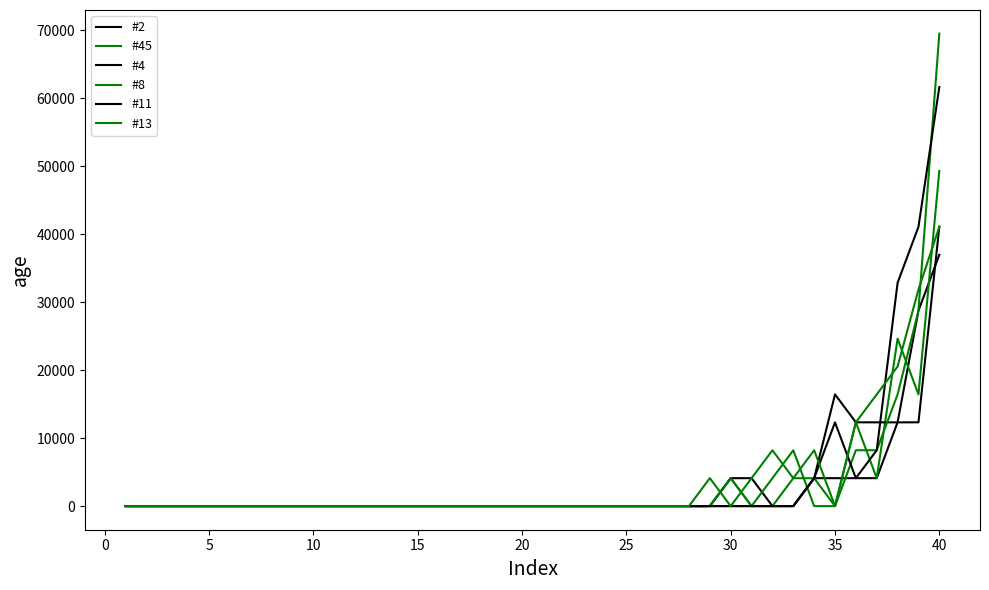

Reading left to right, transcribe all the data shown in this chart.

#2: 0	0	0	0	0	0	0	0	0	0	0	0	0	0	0	0	0	0	0	0	0	0	0	0	0	0	0	0	0	0	0	0	0	4106	4107	4109	4109	12325	28747	36958
#45: 0	0	0	0	0	0	0	0	0	0	0	0	0	0	0	0	0	0	0	0	0	0	0	0	0	0	0	0	0	4105	0	0	4106	4103	0	12324	4108	24634	16431	49293
#4: 0	0	0	0	0	0	0	0	0	0	0	0	0	0	0	0	0	0	0	0	0	0	0	0	0	0	0	0	0	4105	4106	0	0	4109	16427	12325	12319	12315	12324	41086
#8: 0	0	0	0	0	0	0	0	0	0	0	0	0	0	0	0	0	0	0	0	0	0	0	0	0	0	0	0	0	4106	0	4105	8213	0	0	8218	8216	16426	28743	69490
#11: 0	0	0	0	0	0	0	0	0	0	0	0	0	0	0	0	0	0	0	0	0	0	0	0	0	0	0	0	0	0	0	0	0	4107	12317	4109	8219	32836	41075	61634
#13: 0	0	0	0	0	0	0	0	0	0	0	0	0	0	0	0	0	0	0	0	0	0	0	0	0	0	0	0	4112	0	4107	8210	4107	8212	0	12326	16427	20535	31846	41082